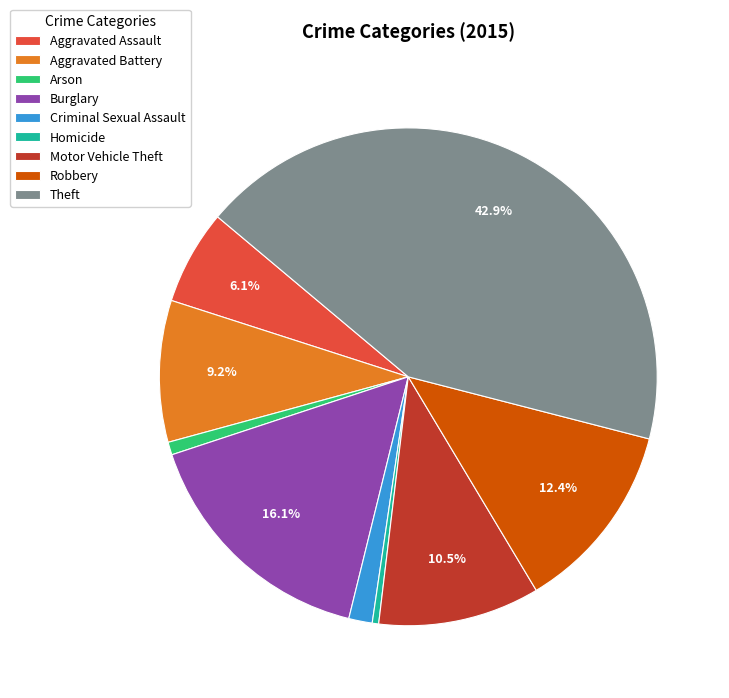

Which category has the biggest portion of the pie?

Theft